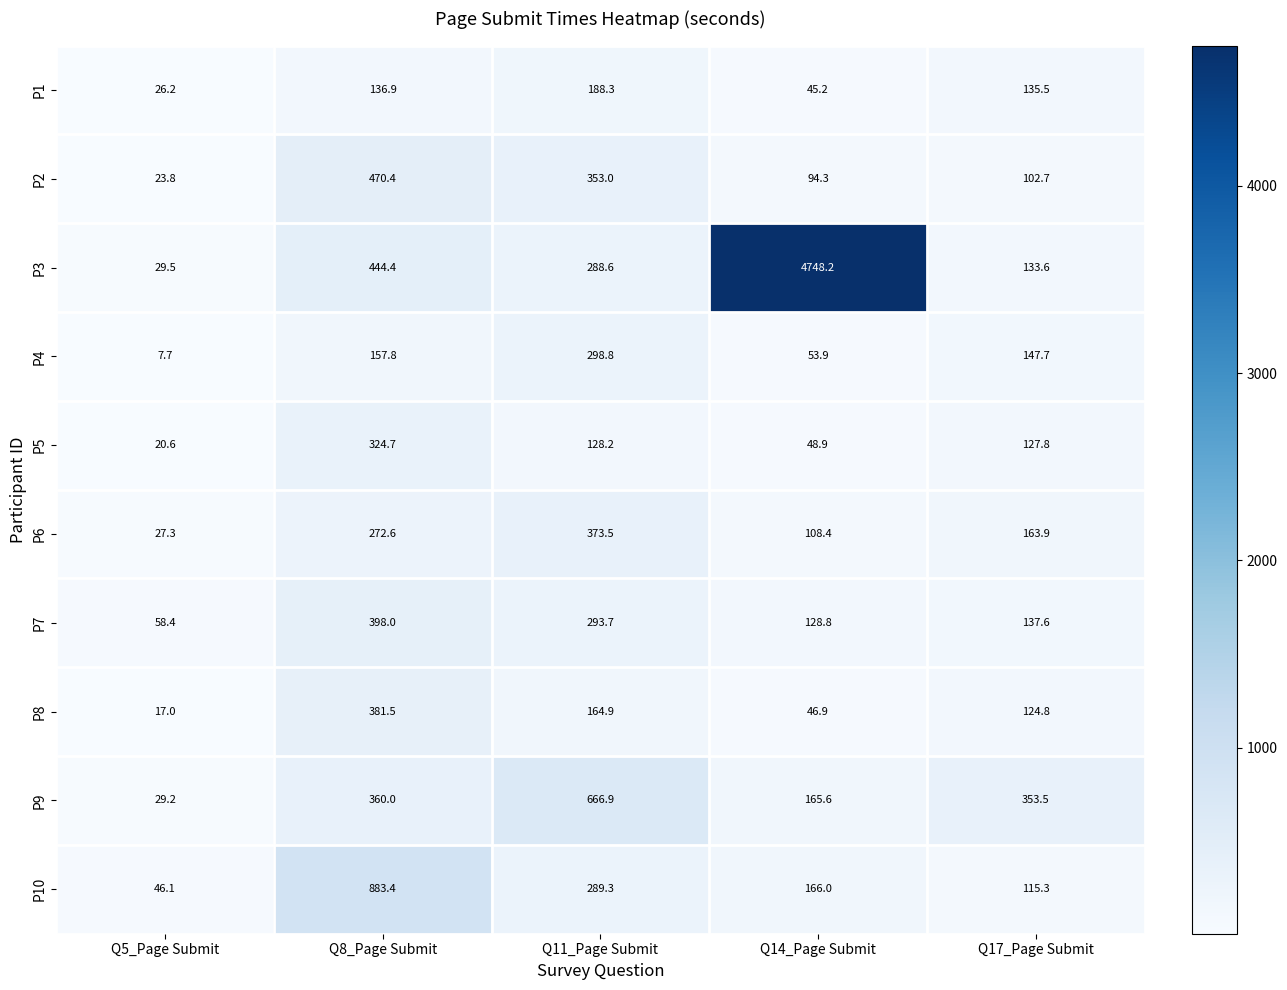

Is it true that P7 equals 293.7 at Q11_Page Submit?

True